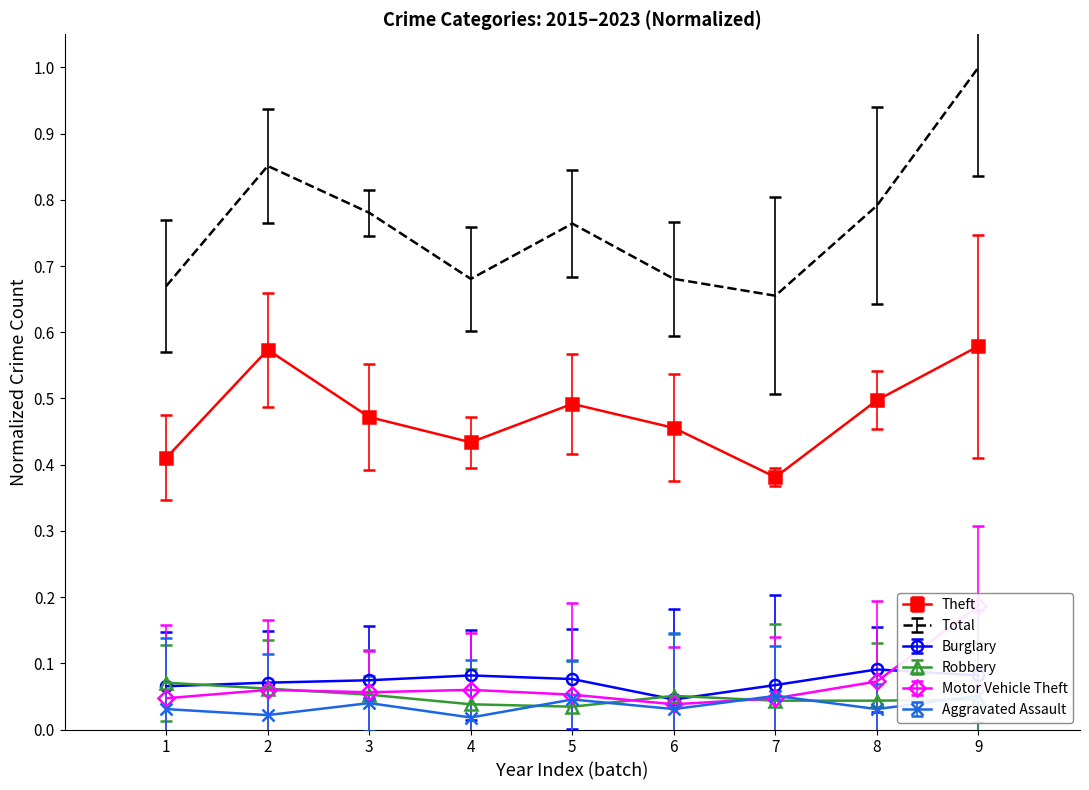

Reading left to right, what are all the values shown in this chart?

Theft: 2015=0.4	2016=0.6	2017=0.5	2018=0.4	2019=0.5	2020=0.5	2021=0.4	2022=0.5	2023=0.6
Total: 2015=0.7	2016=0.9	2017=0.8	2018=0.7	2019=0.8	2020=0.7	2021=0.7	2022=0.8	2023=1.0
Burglary: 2015=0.1	2016=0.1	2017=0.1	2018=0.1	2019=0.1	2020=0.0	2021=0.1	2022=0.1	2023=0.1
Robbery: 2015=0.1	2016=0.1	2017=0.1	2018=0.0	2019=0.0	2020=0.1	2021=0.0	2022=0.0	2023=0.0
Motor Vehicle Theft: 2015=0.0	2016=0.1	2017=0.1	2018=0.1	2019=0.1	2020=0.0	2021=0.0	2022=0.1	2023=0.2
Aggravated Assault: 2015=0.0	2016=0.0	2017=0.0	2018=0.0	2019=0.0	2020=0.0	2021=0.1	2022=0.0	2023=0.1